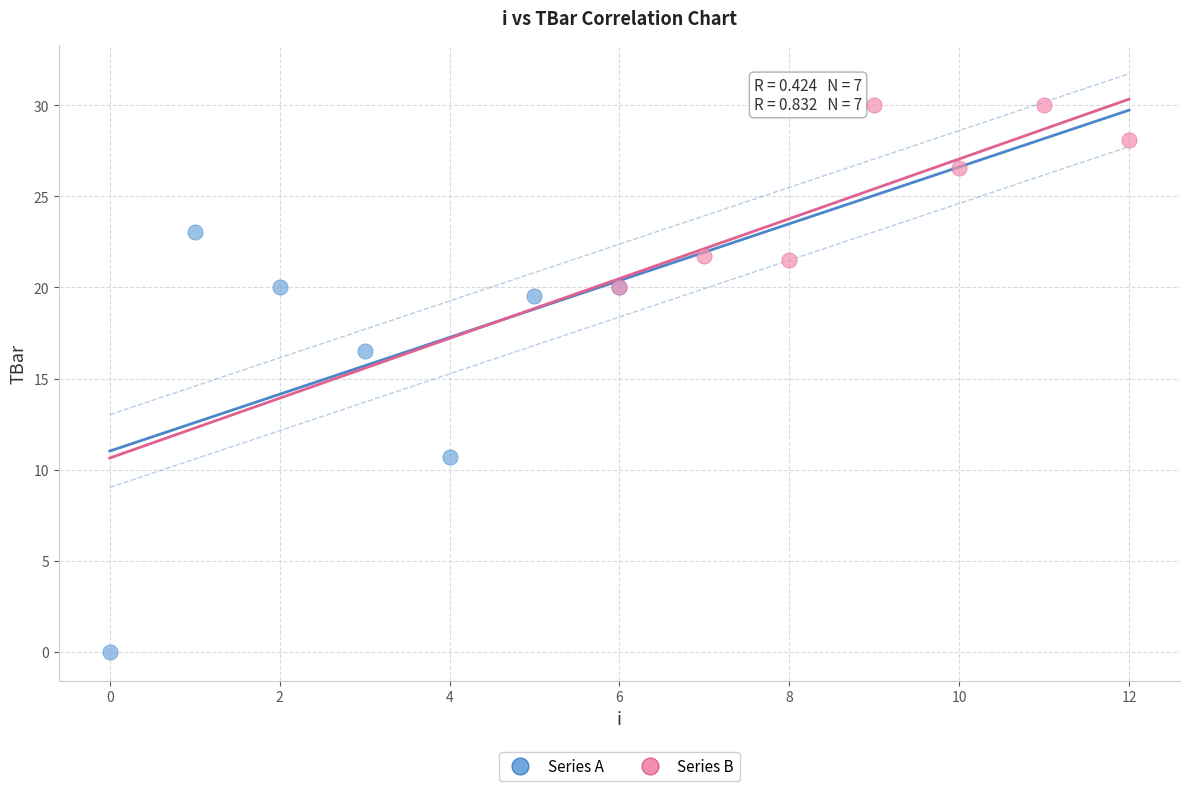

Which series has the largest Y range (max minus min)?

Series A